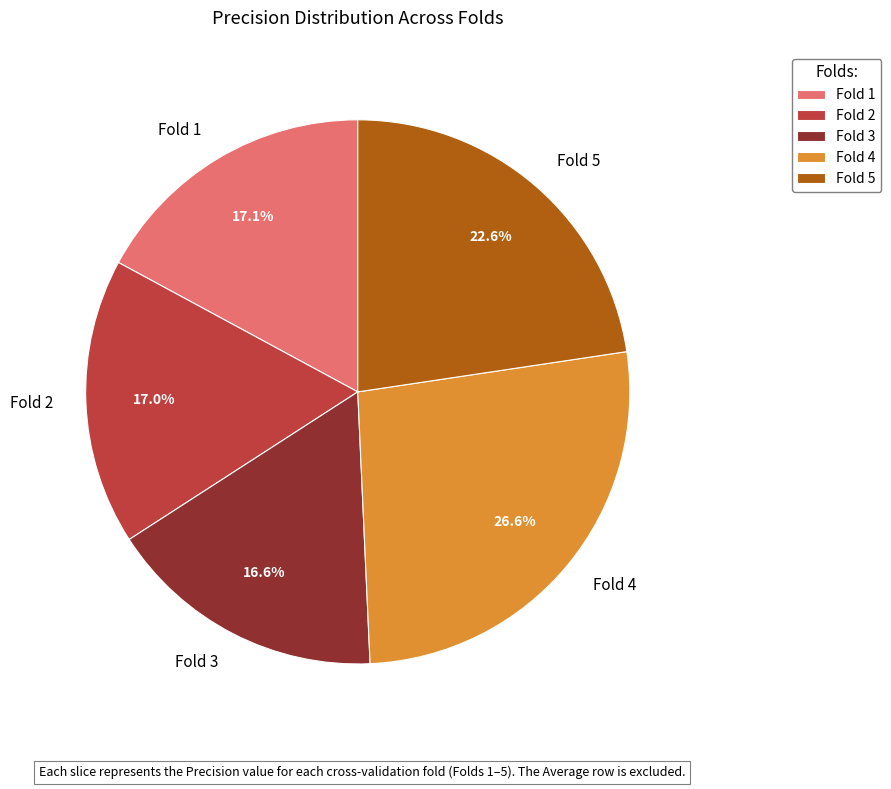

Which category has the biggest portion of the pie?

Fold 4